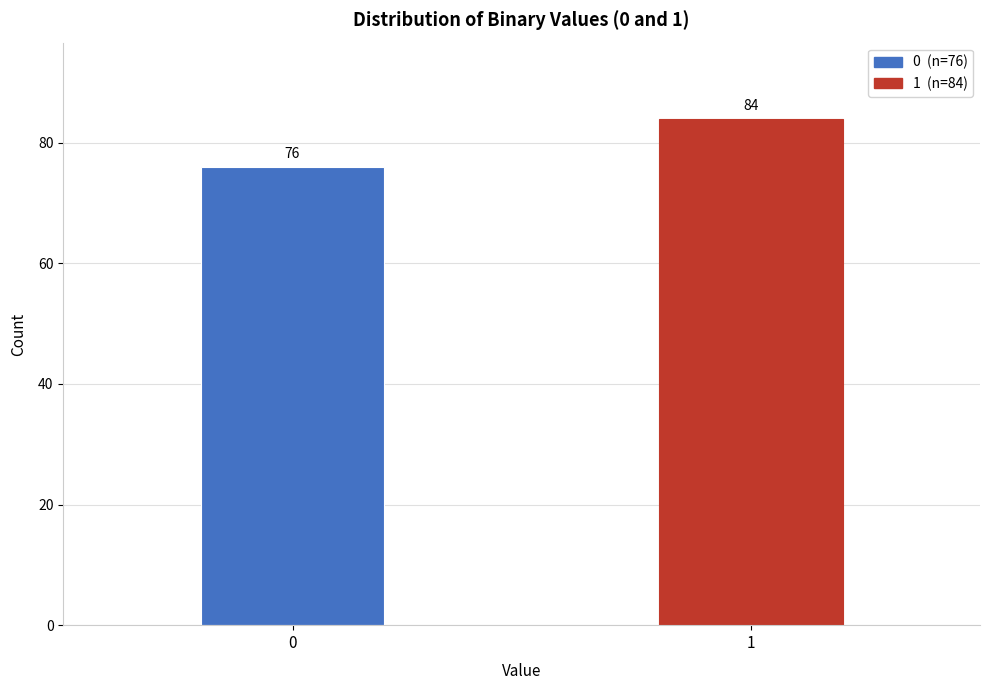

Reading right to left, transcribe all the data shown in this chart.

84	76